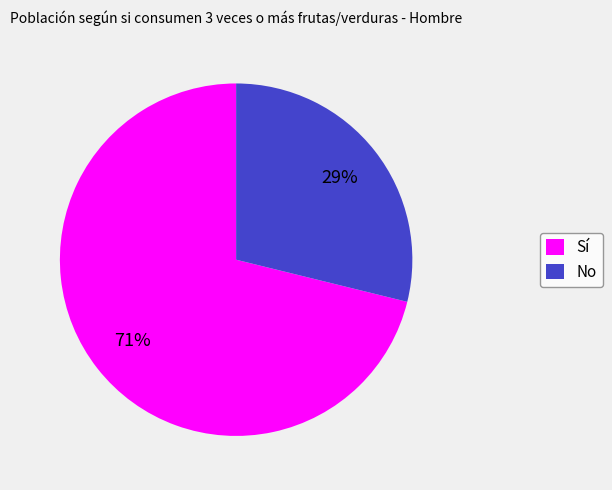

To the nearest percent, what is the difference between the Sí and No slice percentages?

42%